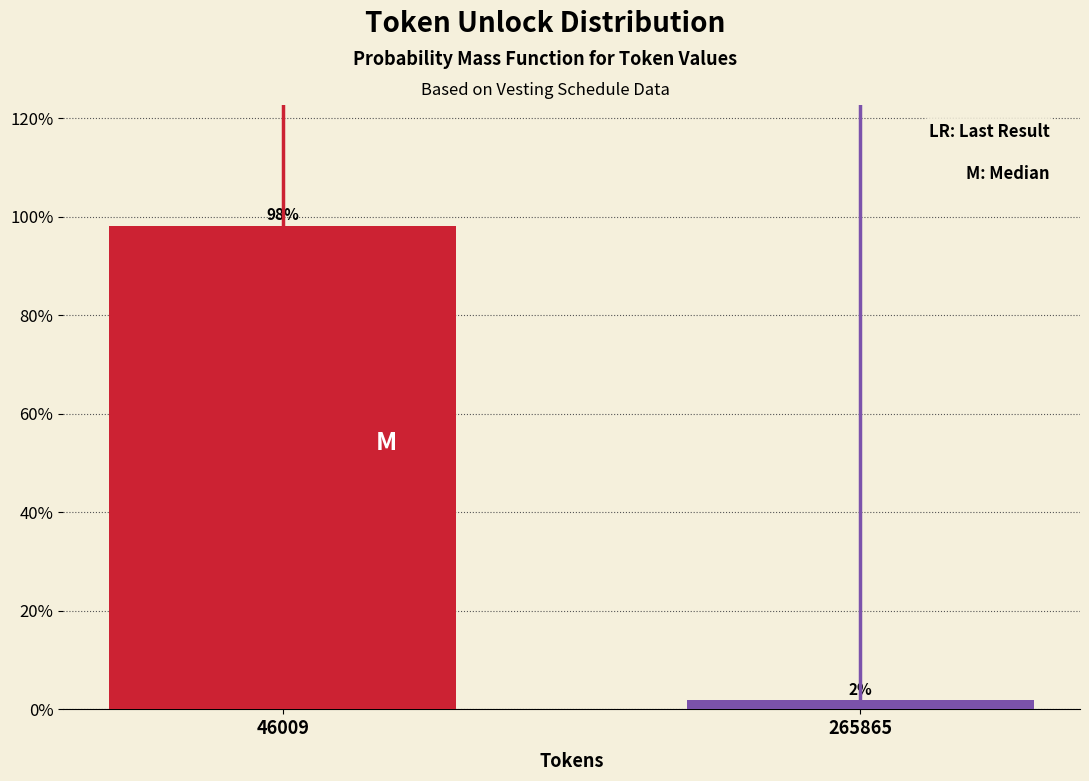

What is the value of the 1st bar from the left?

98.1